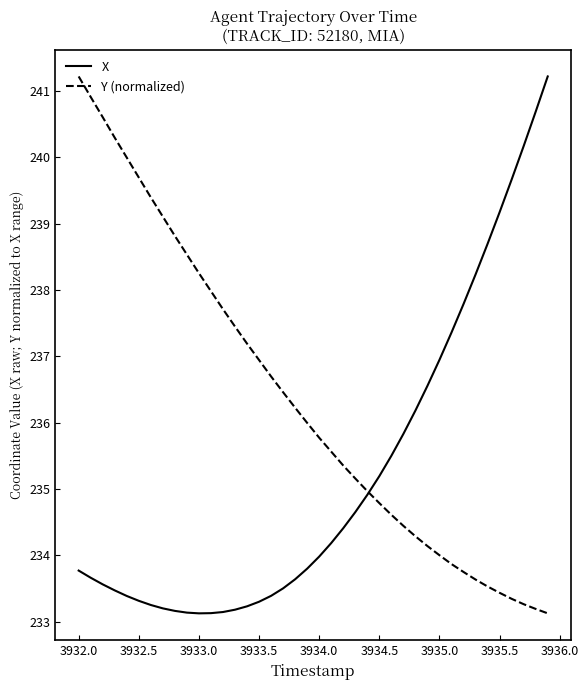

Rank the series by their average value, from highest to lowest.

Y (normalized), X